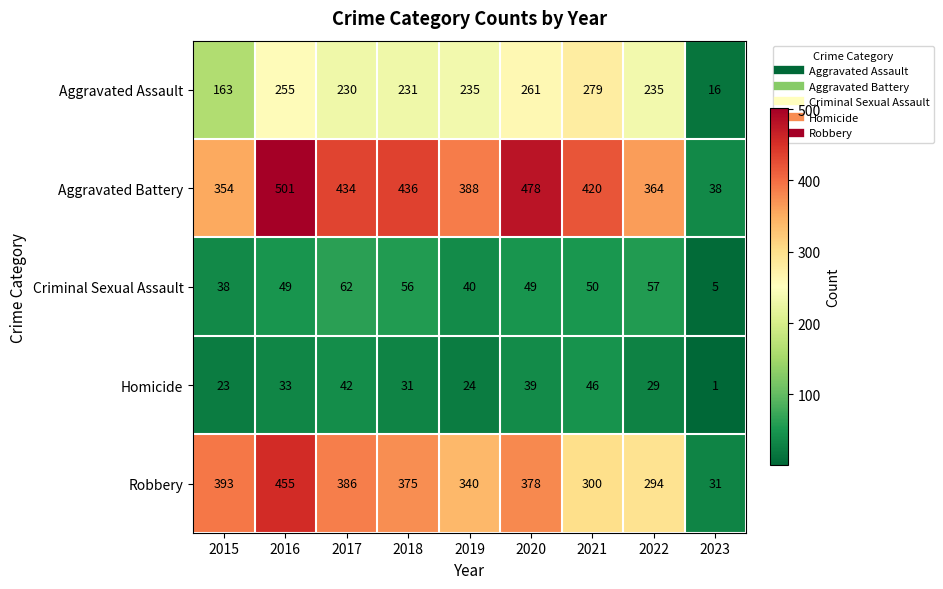

Is the value of Homicide at 2022 greater than the value of Criminal Sexual Assault at 2022?

No